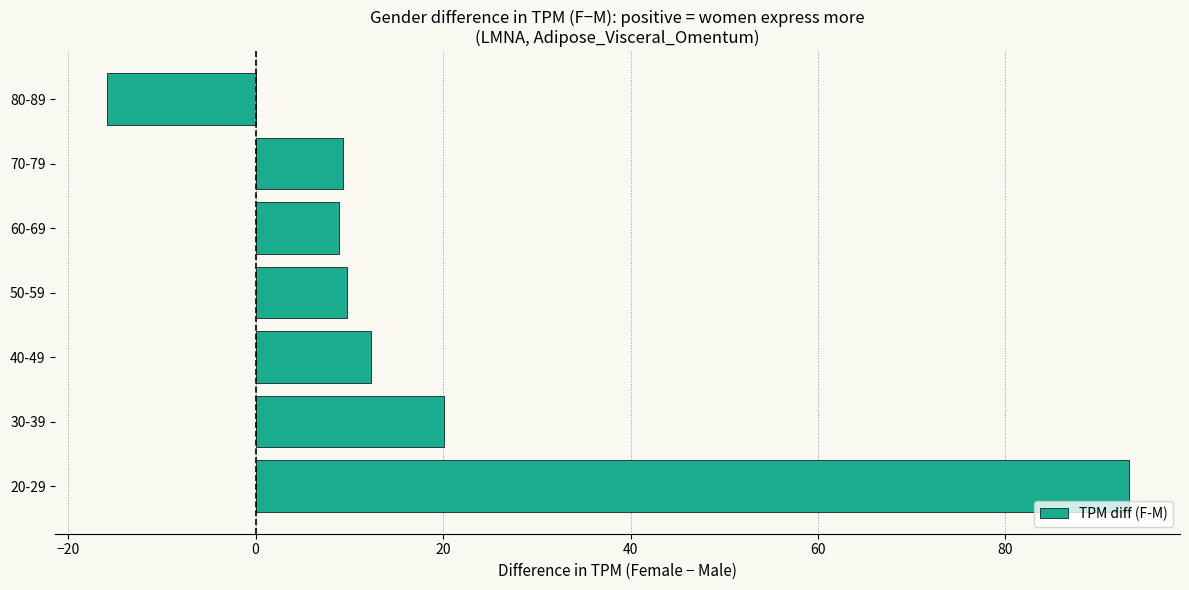

What is the difference between the maximum and minimum values?

109.1